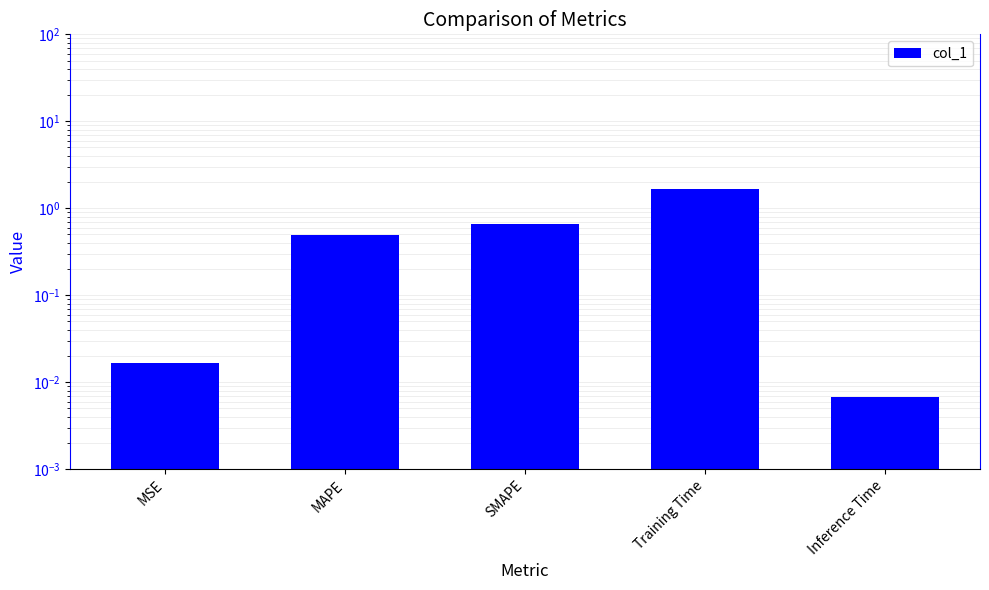

Does the chart contain any negative values?

No